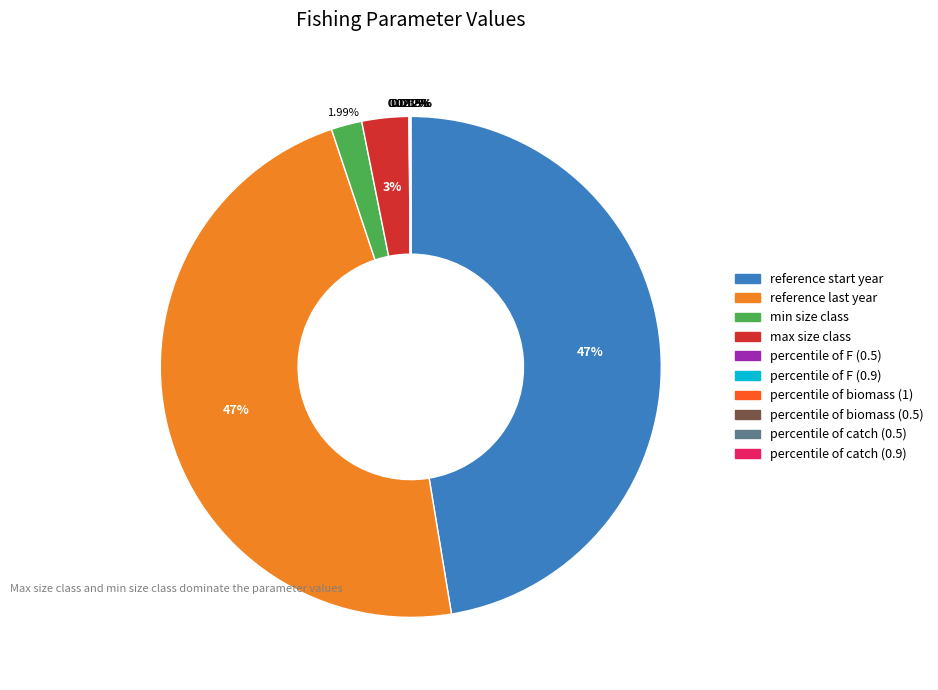

Does any single category account for the majority?

No